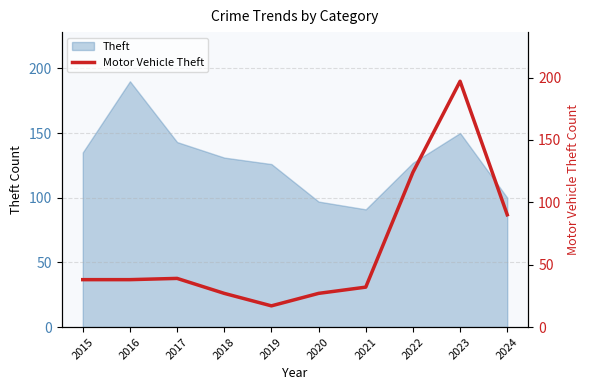

True or false: there are more than 2 points higher than both neighbors.

False